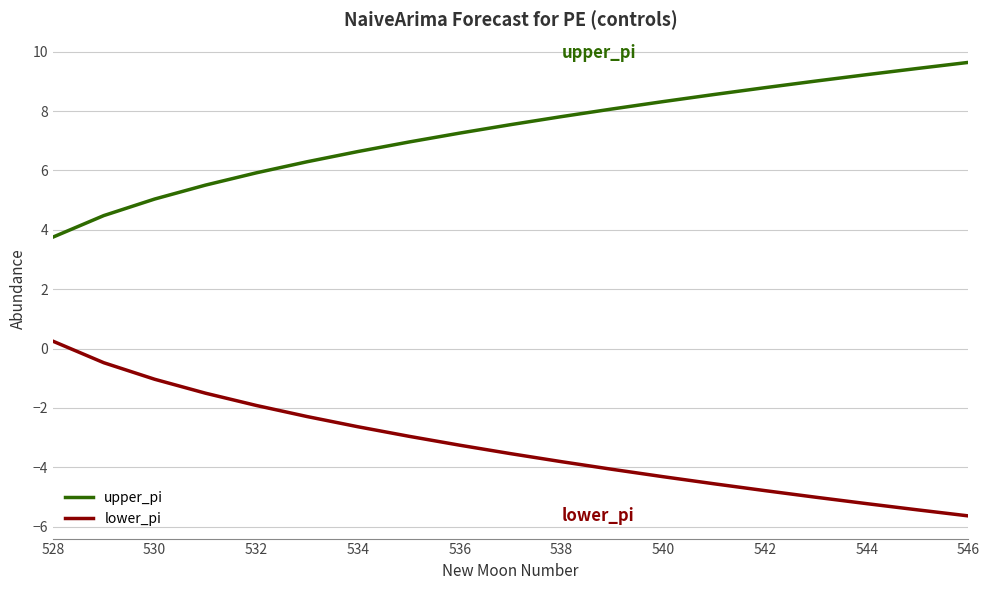

Does the chart display data point markers on the line(s)?

No